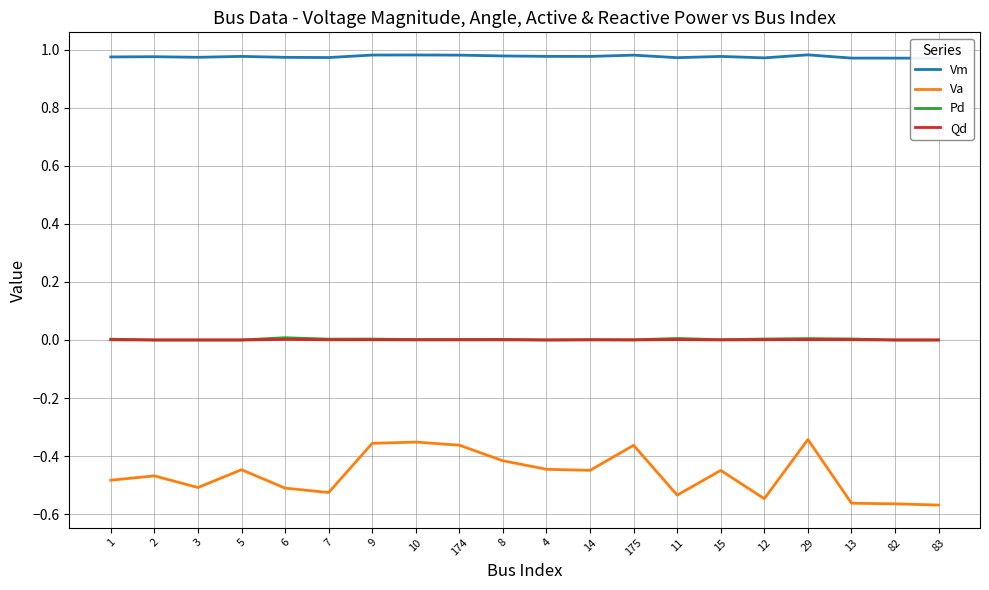

The Va series shows -0.5 at 175. True or false?

False